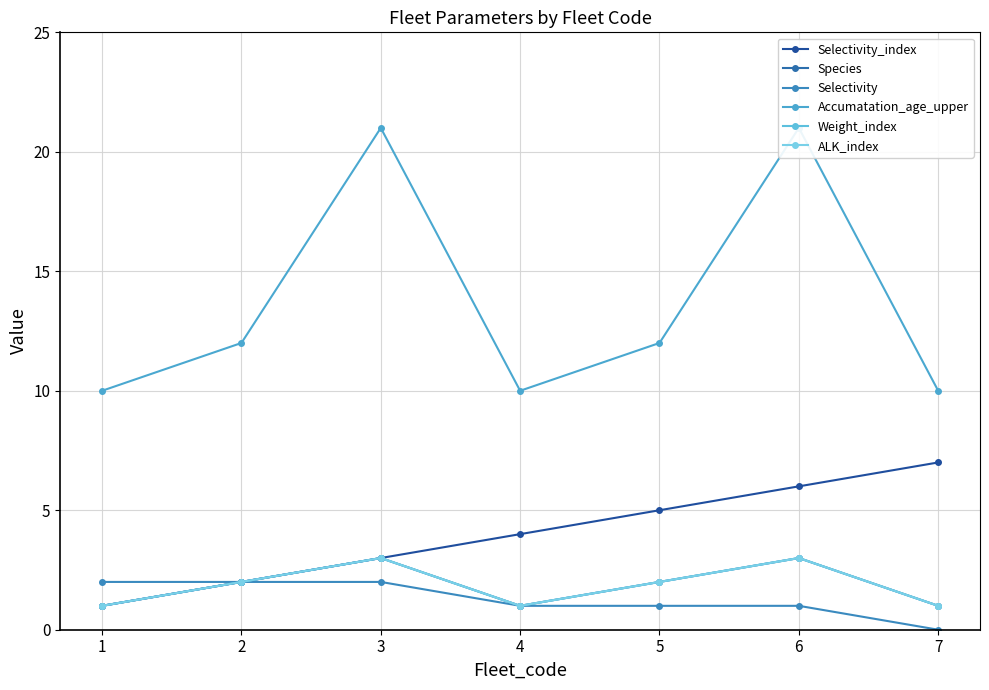

What is the value of the Selectivity point at the 1st from the left?

2